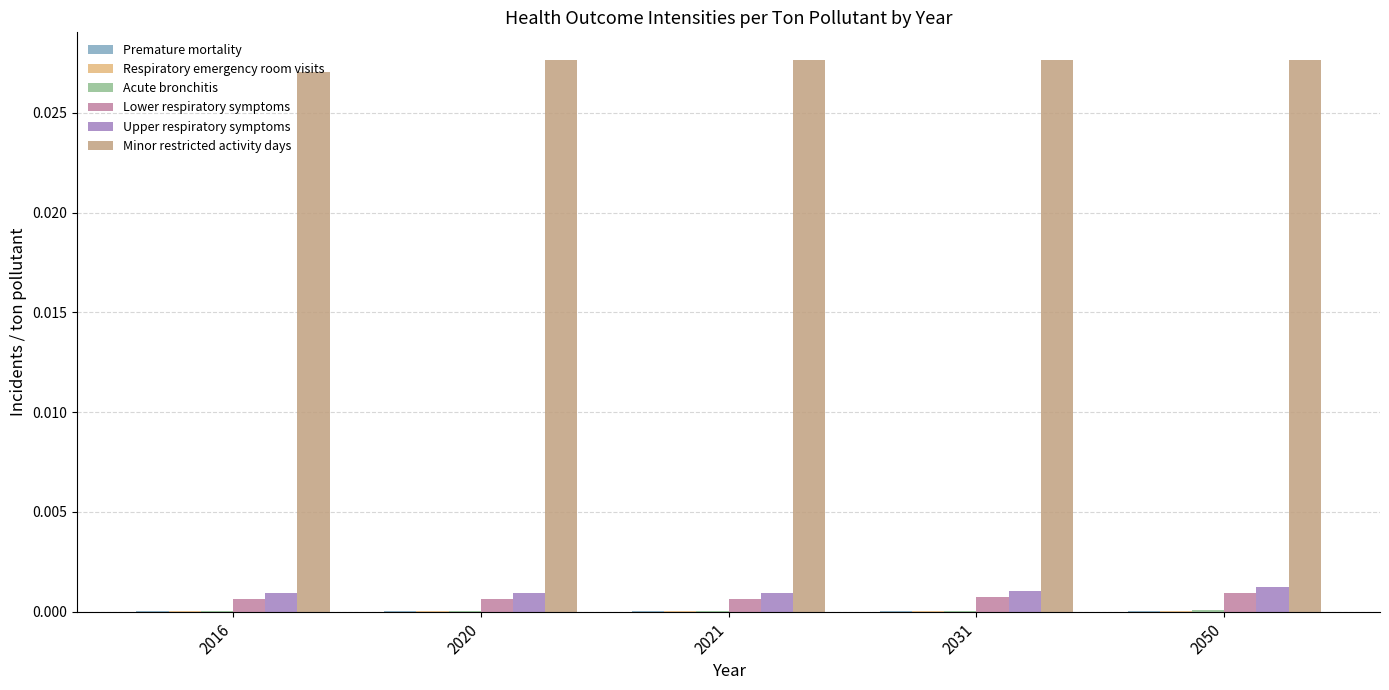

True or false: Upper respiratory symptoms has a value of 0.0 at 2021.

True